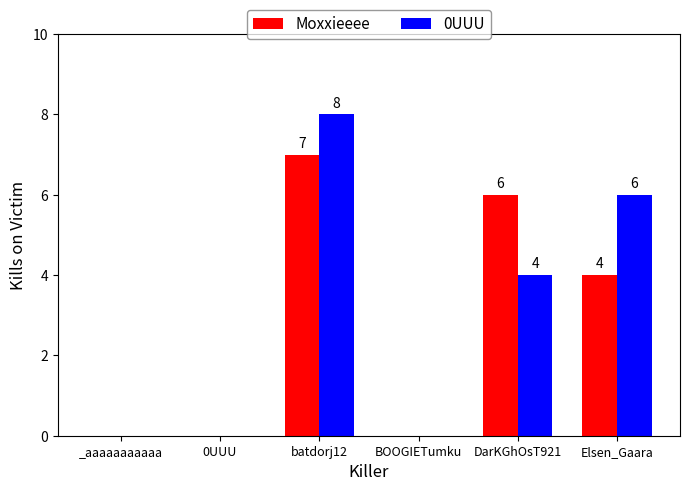

What is the total value across all series at DarKGhOsT921?

10